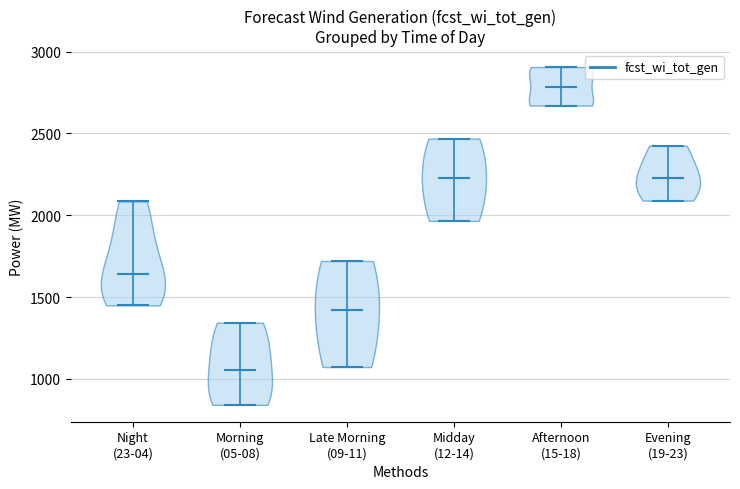

Reading left to right, read every violin against the y-axis: where its median line is, and the lowest and highest points it reaches. The values are not printed on the chart, so give them approximately, as read against the axis.

Night (23-04): median line 1650, lowest point 1450, highest point 2100
Morning (05-08): median line 1050, lowest point 850, highest point 1350
Late Morning (09-11): median line 1400, lowest point 1050, highest point 1700
Midday (12-14): median line 2250, lowest point 1950, highest point 2450
Afternoon (15-18): median line 2800, lowest point 2650, highest point 2900
Evening (19-23): median line 2250, lowest point 2100, highest point 2450